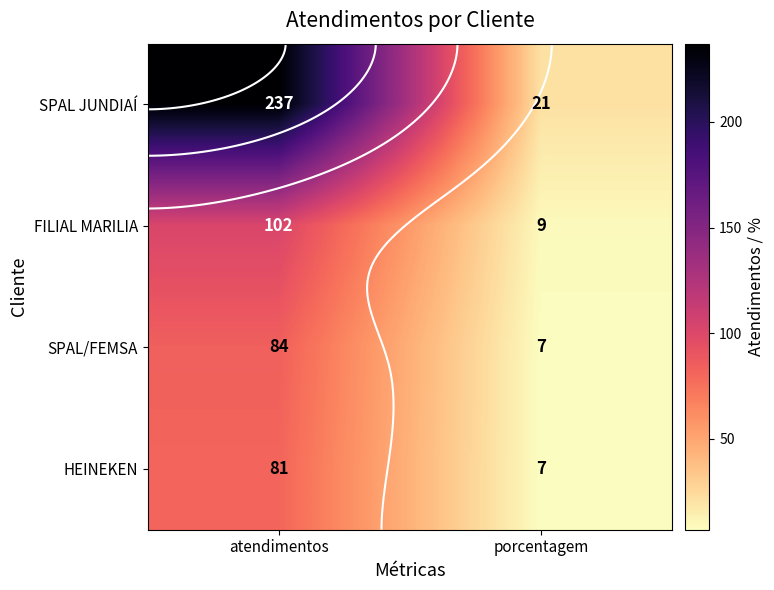

List the series in order of their peak value, highest first.

SPAL JUNDIAÍ, FILIAL MARILIA, SPAL/FEMSA, HEINEKEN